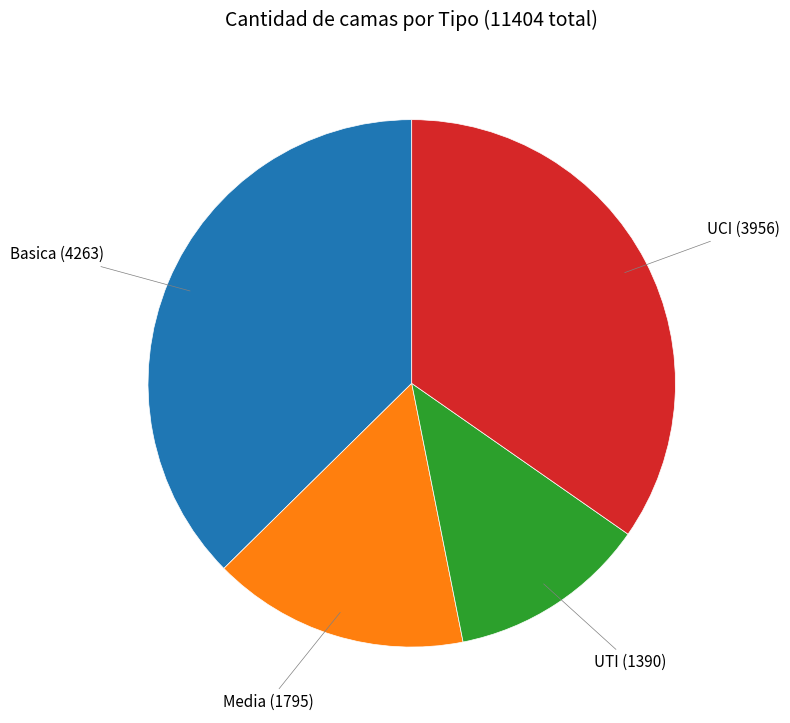

Is there any slice that represents more than half of the pie?

No